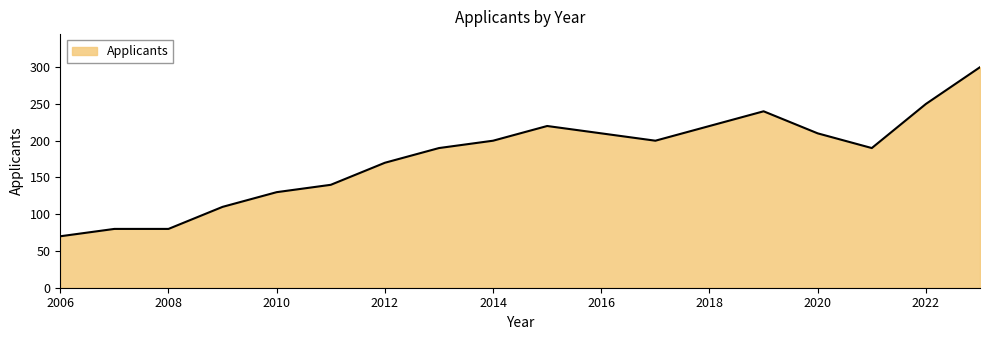

How many lines are shown in the chart?

1